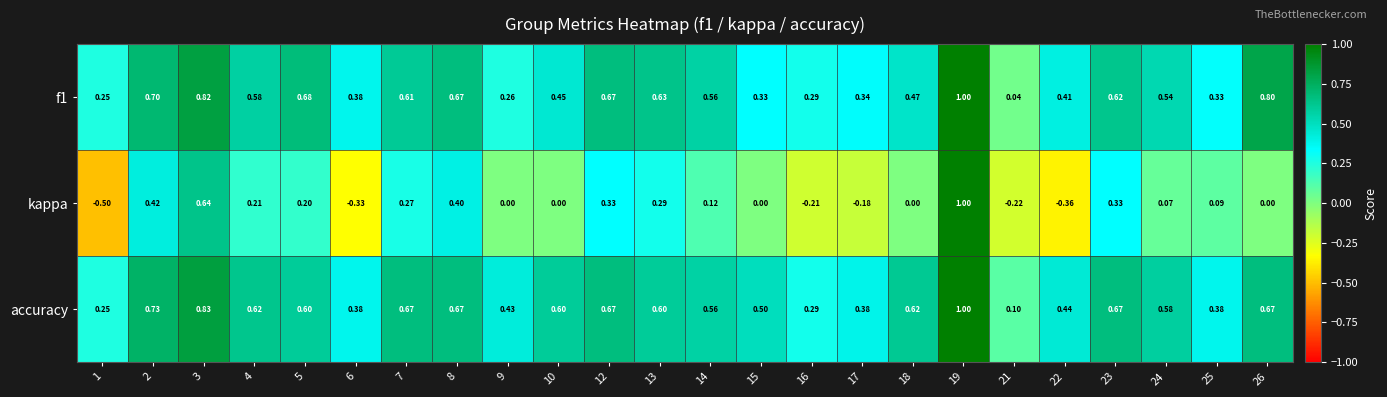

Which series has the widest spread of values?

kappa